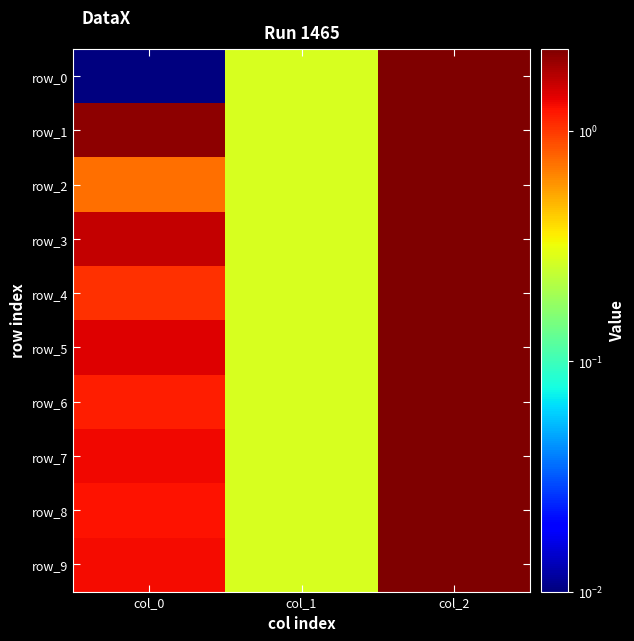

What is the total value across all series at col_2?

22.8